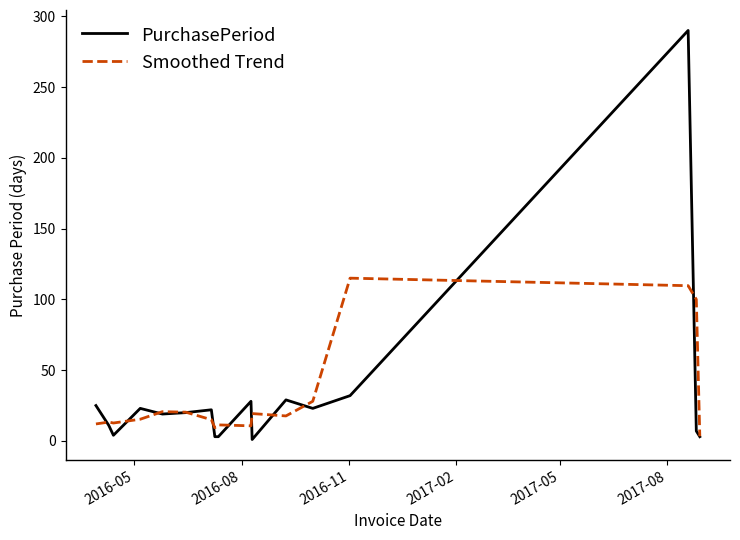

What is the difference between the second highest and second lowest values in the Smoothed Trend series?

100.3